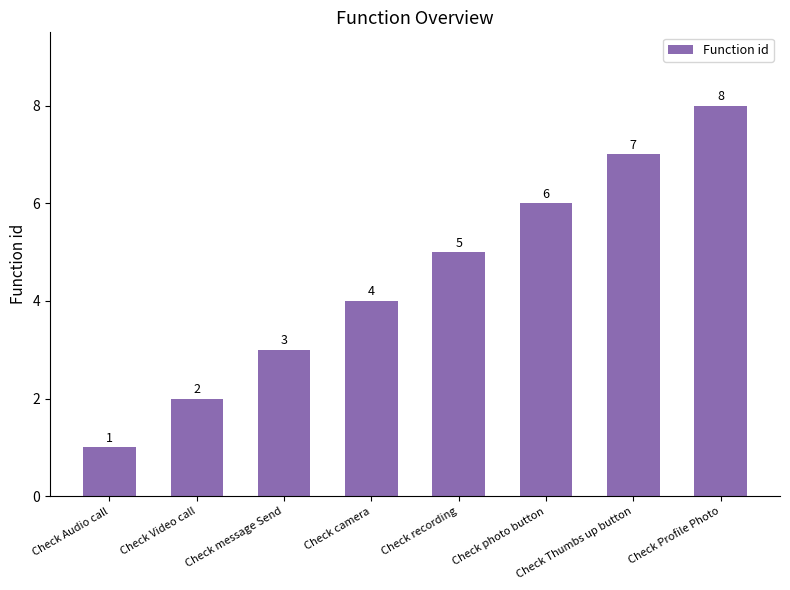

At which label is the value closest to 4?

Check camera